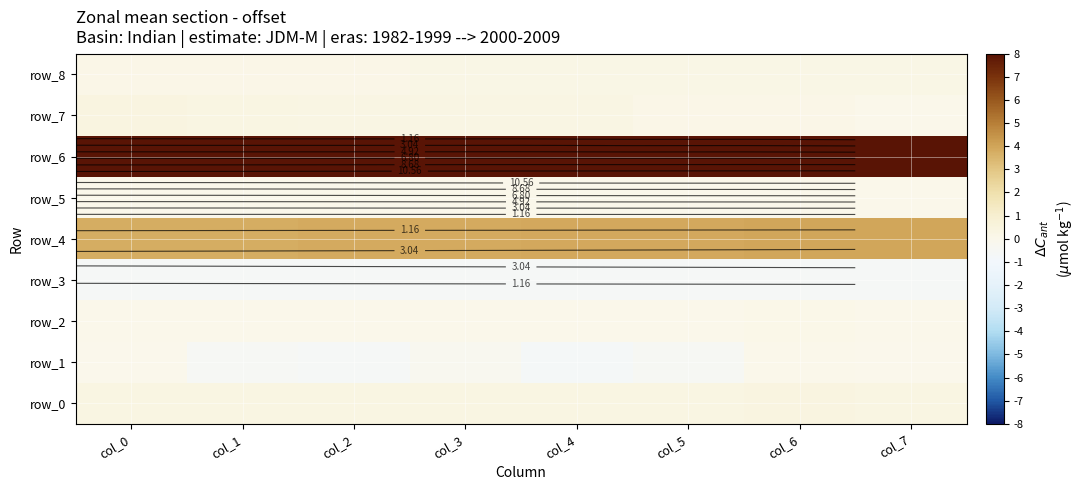

Which series has the largest range (max minus min)?

row_1